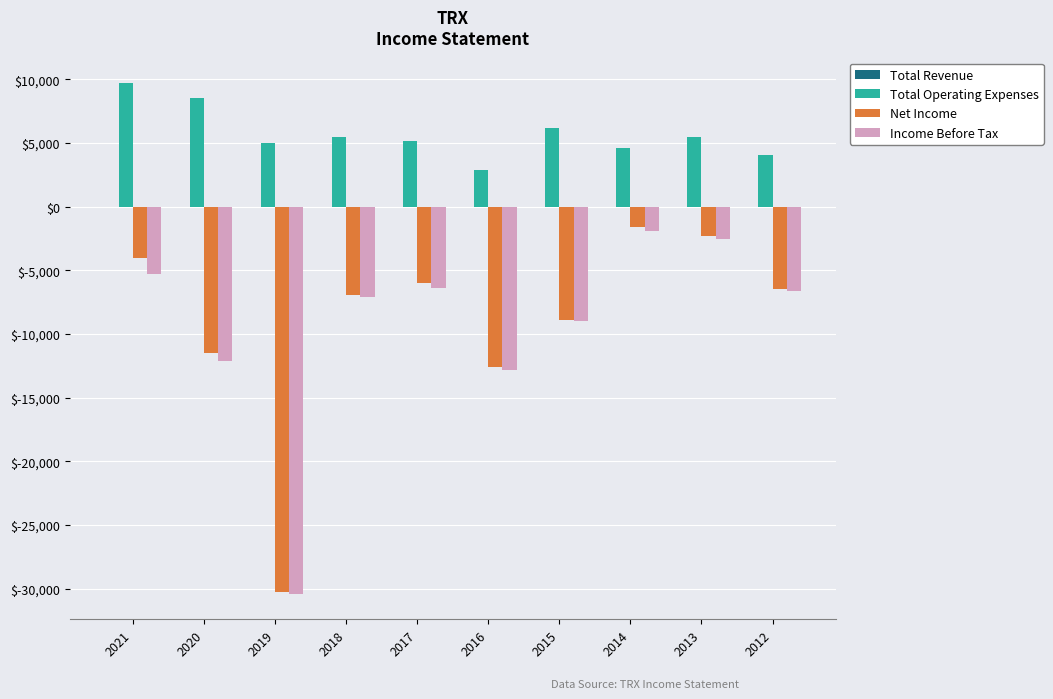

The Net Income series shows -11500 at 2020. True or false?

True